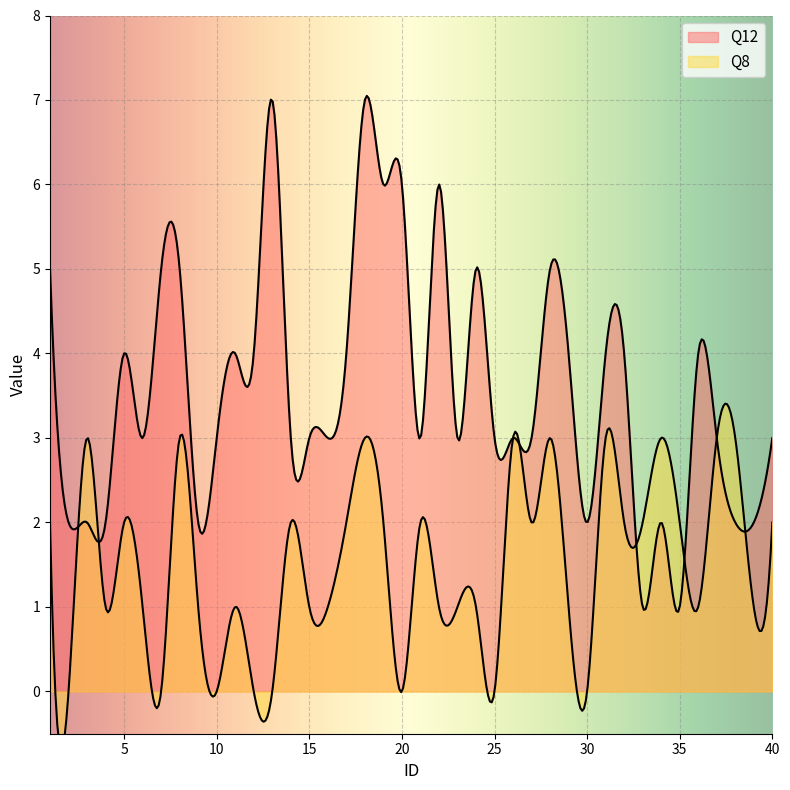

List the series in order of their peak value, lowest first.

Q8, Q12